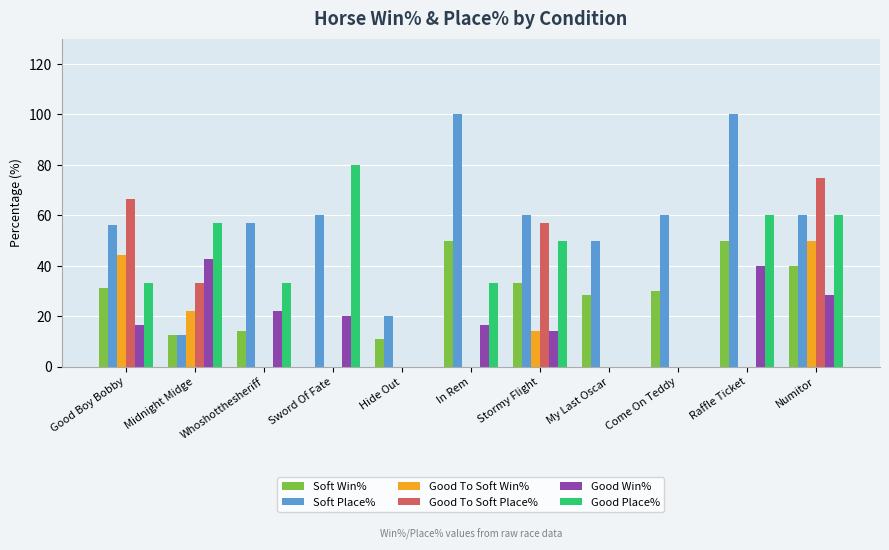

Read the Soft Win% value at Whoshotthesheriff.

14.3